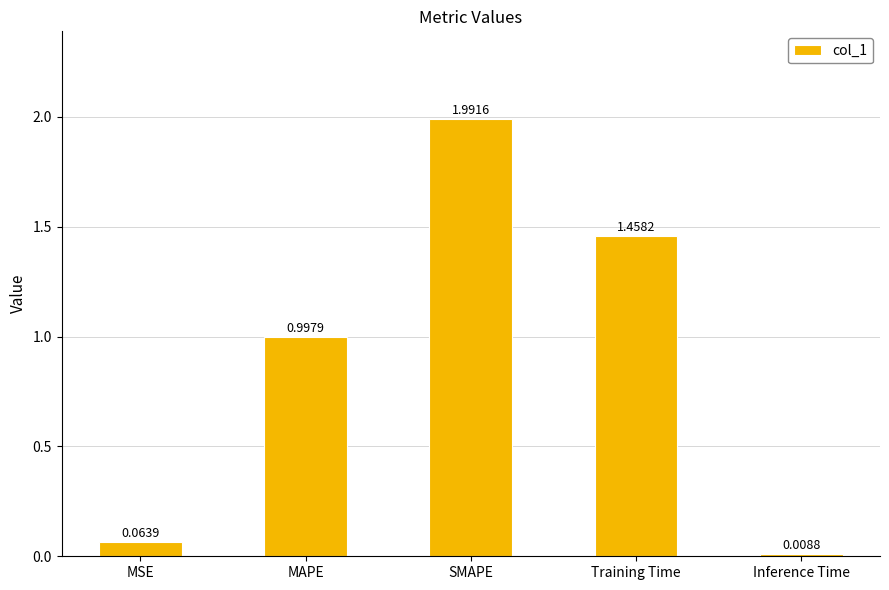

Rank the categories by value from lowest to highest.

Inference Time, MSE, MAPE, Training Time, SMAPE